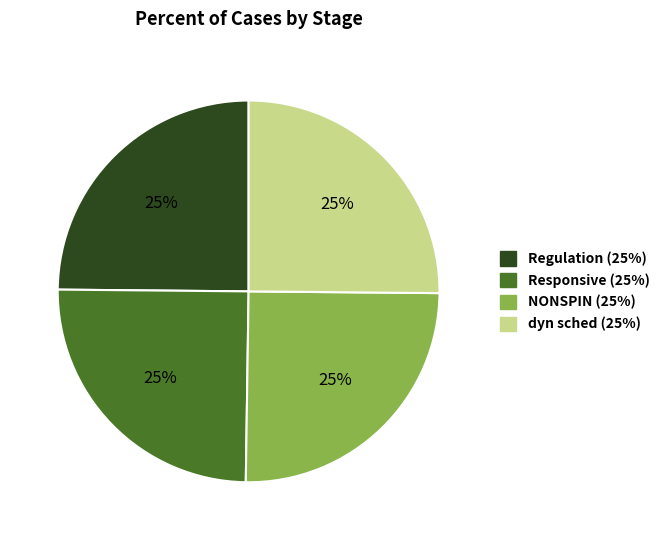

The Regulation slice represents 32% of the pie. True or false?

False